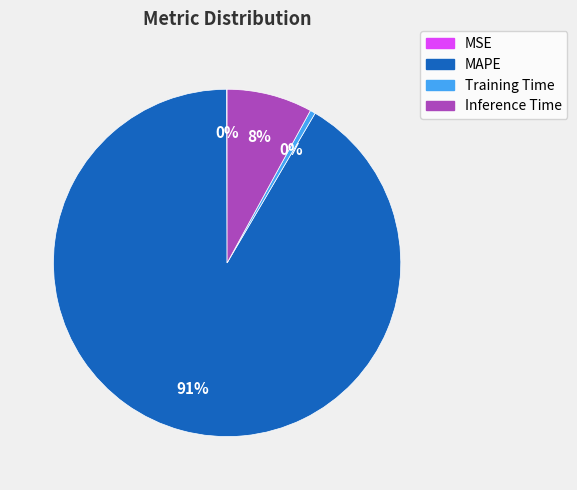

To the nearest percent, what portion does Inference Time represent?

8%